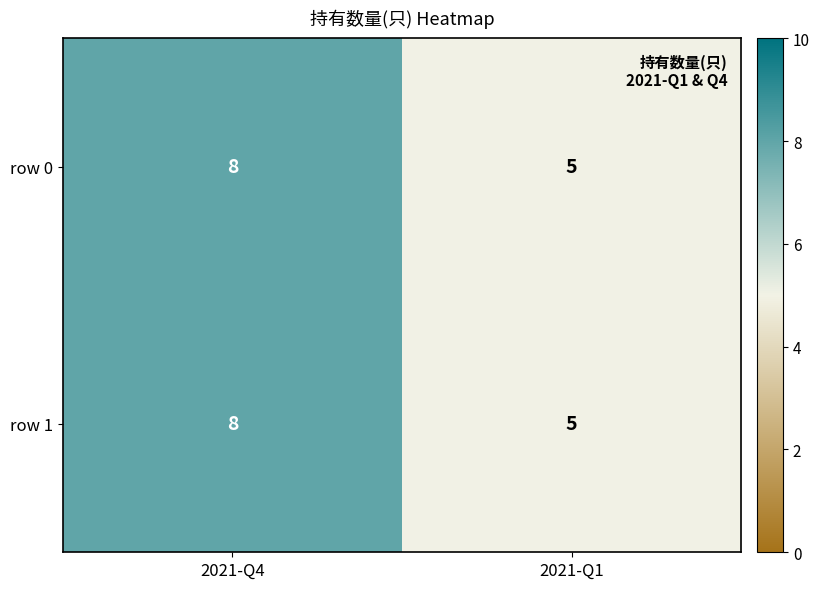

Rank the categories by row 1 value from highest to lowest.

2021-Q4, 2021-Q1